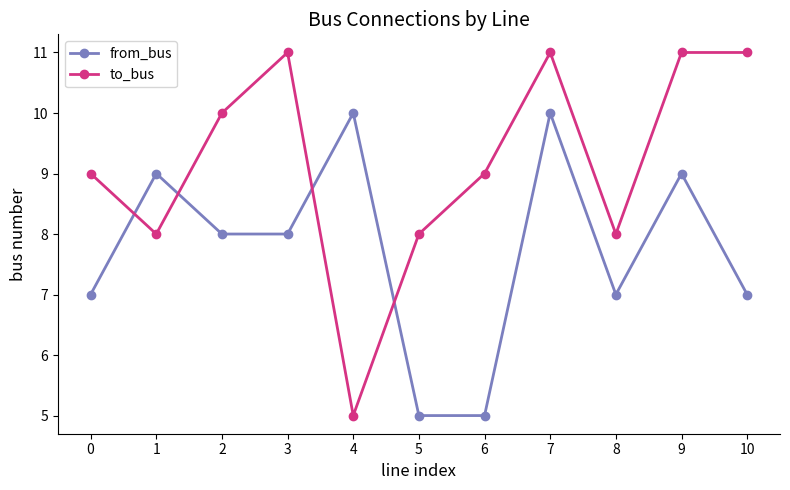

True or false: from_bus has a value of 8 at 3.

True